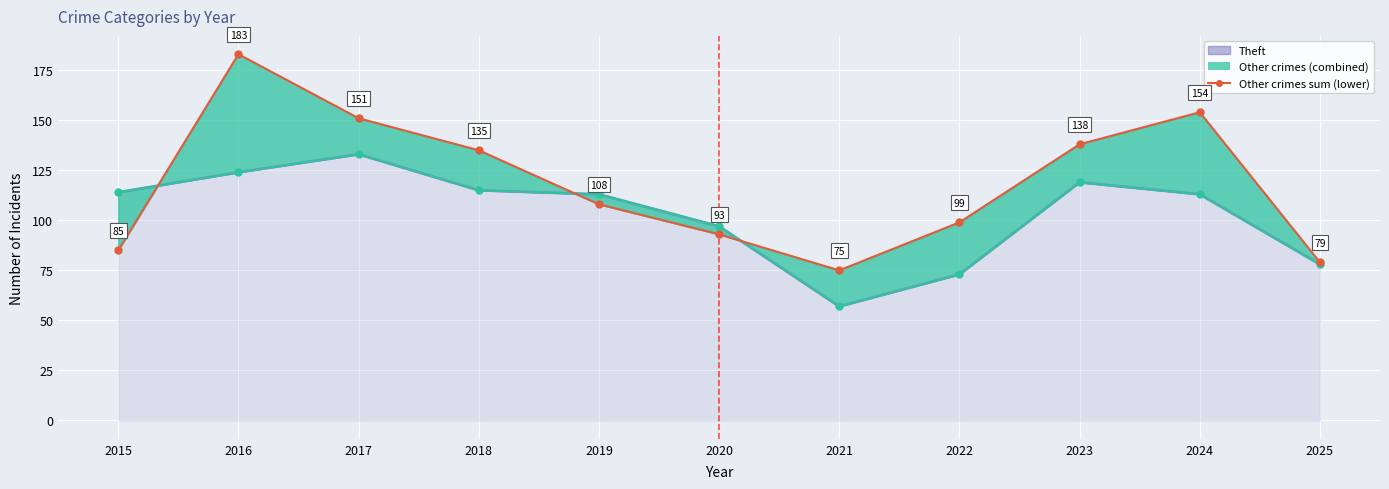

In Theft, how many points are higher than both neighbors (excluding endpoints)?

2